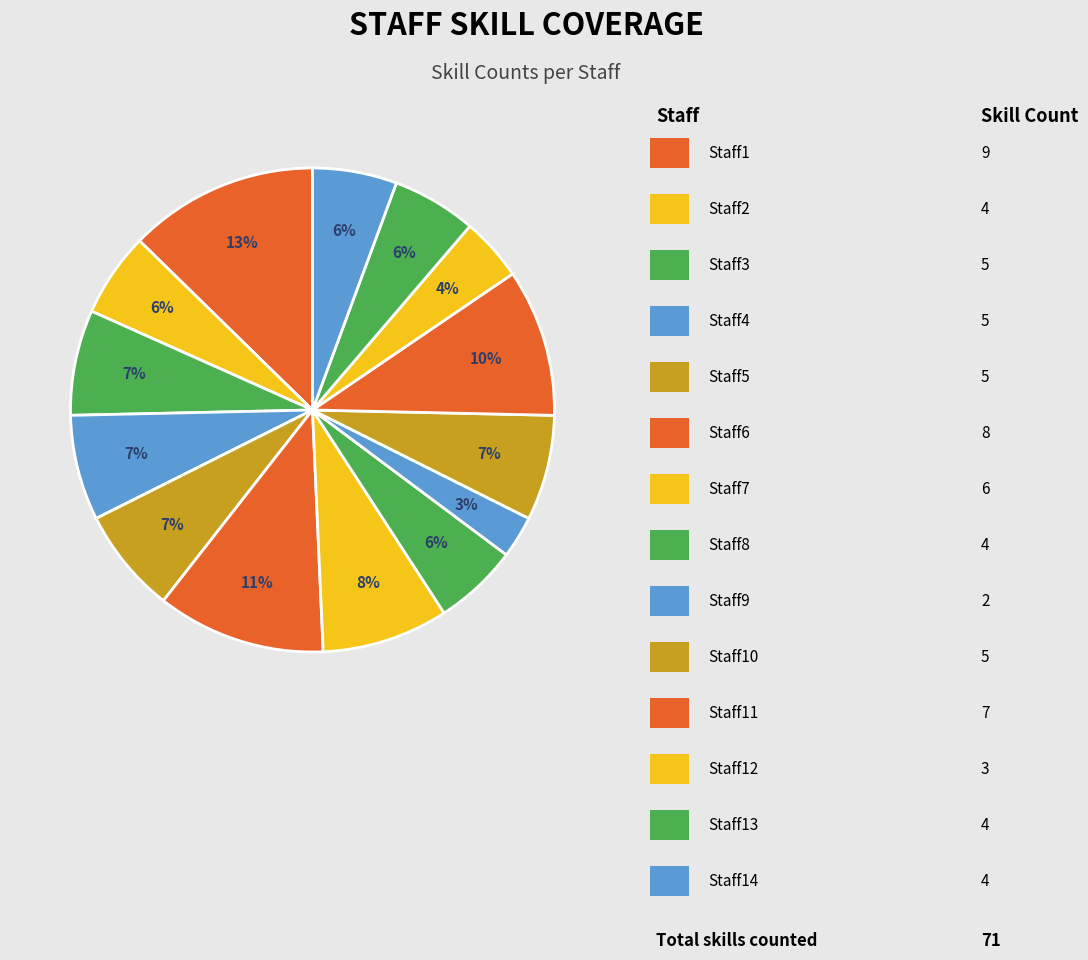

How many segments does this pie chart have?

14